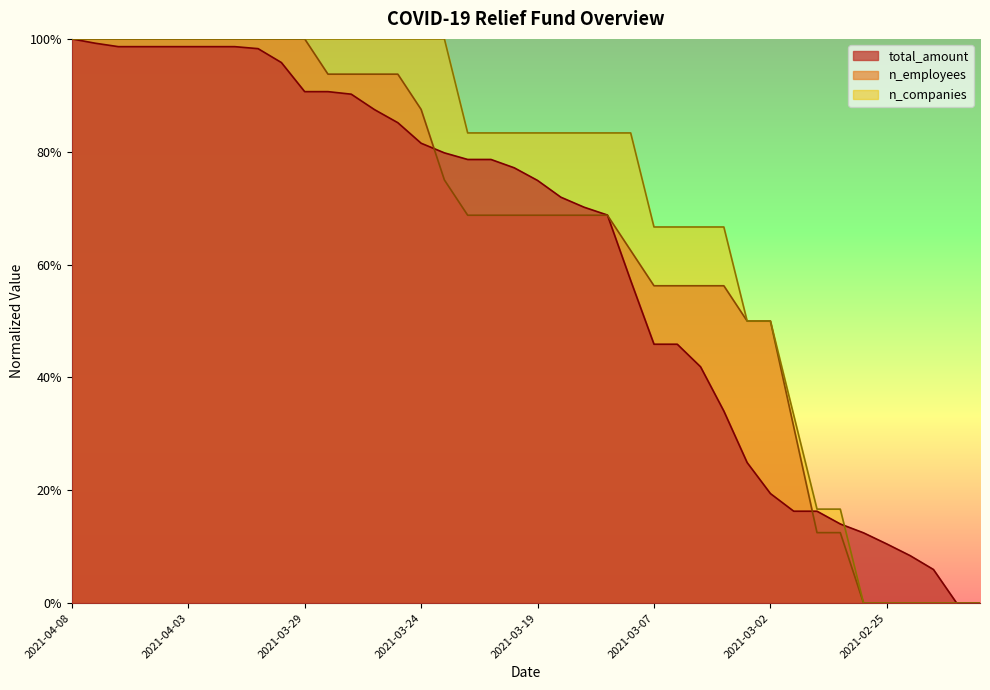

List the labels in order of n_employees value, largest first.

2021-04-08, 2021-04-07, 2021-04-06, 2021-04-05, 2021-04-04, 2021-04-03, 2021-04-02, 2021-04-01, 2021-03-31, 2021-03-30, 2021-03-29, 2021-03-28, 2021-03-27, 2021-03-26, 2021-03-25, 2021-03-24, 2021-03-23, 2021-03-22, 2021-03-21, 2021-03-20, 2021-03-19, 2021-03-18, 2021-03-17, 2021-03-16, 2021-03-11, 2021-03-07, 2021-03-06, 2021-03-05, 2021-03-04, 2021-03-03, 2021-03-02, 2021-03-01, 2021-02-28, 2021-02-27, 2021-02-26, 2021-02-25, 2021-02-24, 2021-02-23, 2021-02-22, 2021-02-21